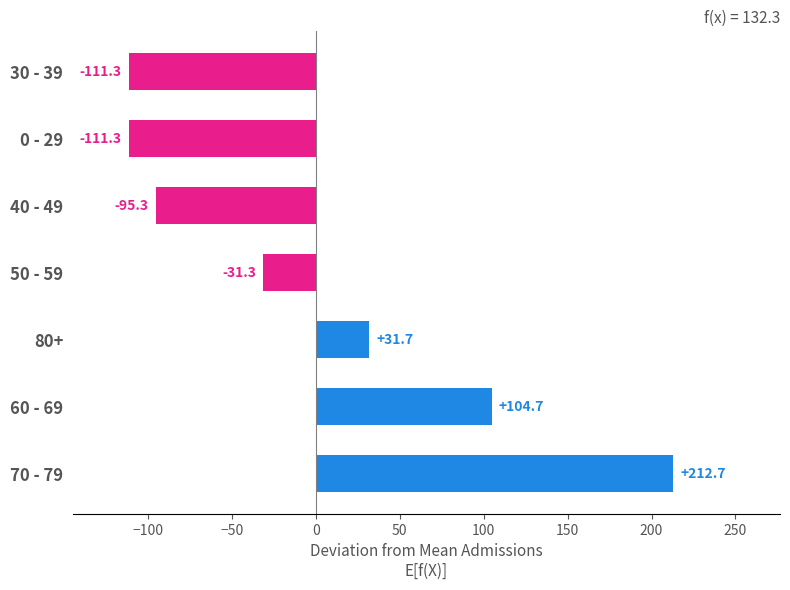

How many series are shown in this chart?

1